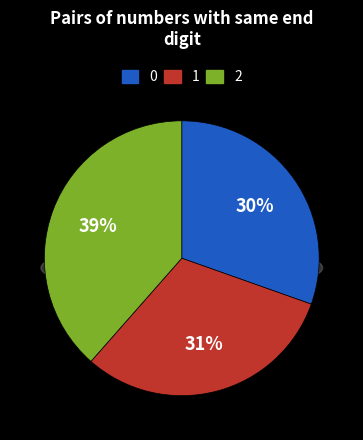

Count the number of slices in the pie.

3